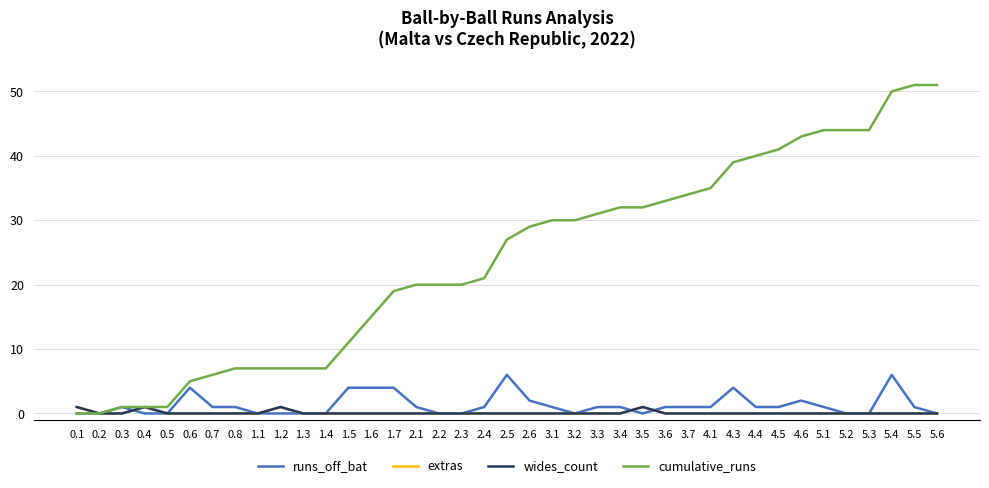

What position from the left is 2.3?

18